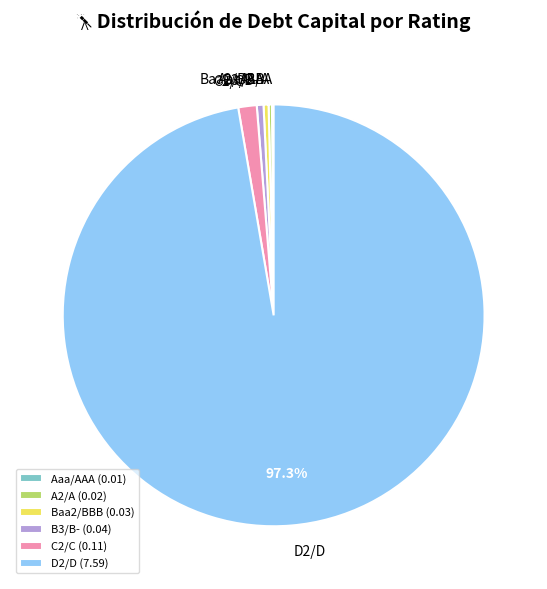

Combined, do D2/D and C2/C account for over 50%?

Yes